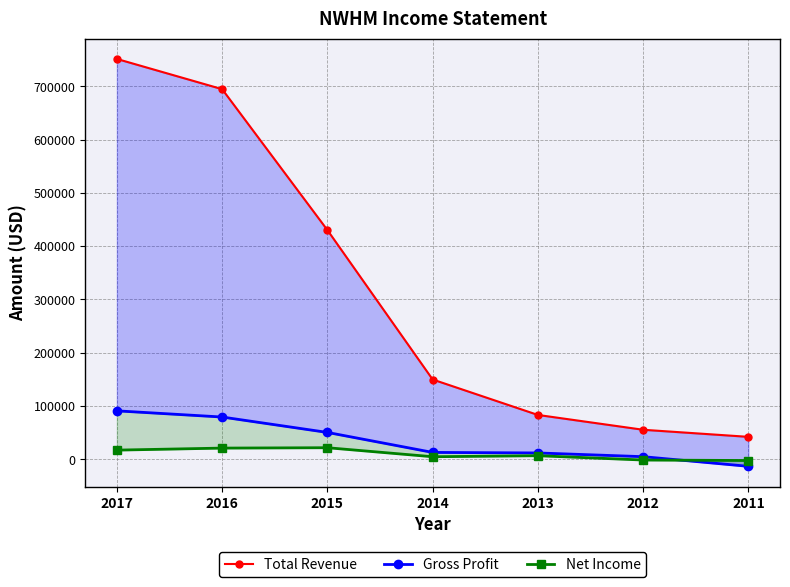

Reading left to right, list all the values displayed in this chart.

Total Revenue: 2017=751200	2016=694500	2015=430100	2014=149700	2013=83200	2012=55400	2011=42100
Gross Profit: 2017=90900	2016=79300	2015=50400	2014=12900	2013=11900	2012=4900	2011=-13200
Net Income: 2017=17200	2016=21000	2015=21700	2014=4800	2013=6700	2012=-1400	2011=-2300